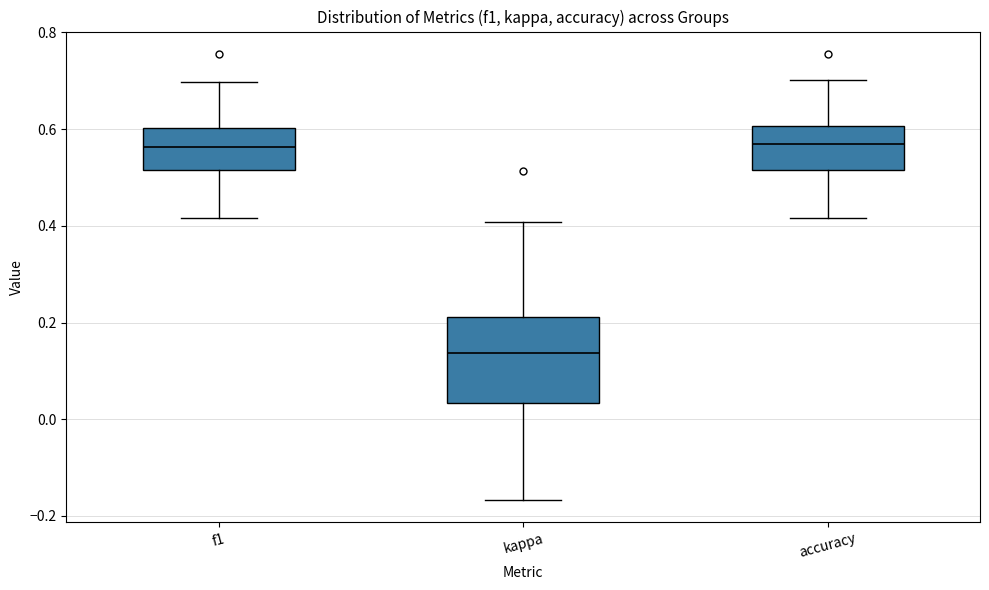

Reading left to right, transcribe this box plot: for each box, give where its median line is, the range the box spans, and where its two whiskers end, as read against the y-axis. The values are not printed on the chart, so give them approximately, as read against the axis.

f1: median 0.56, box 0.52 to 0.60, whiskers 0.42 to 0.70
kappa: median 0.14, box 0.04 to 0.22, whiskers -0.16 to 0.40
accuracy: median 0.56, box 0.52 to 0.60, whiskers 0.42 to 0.70